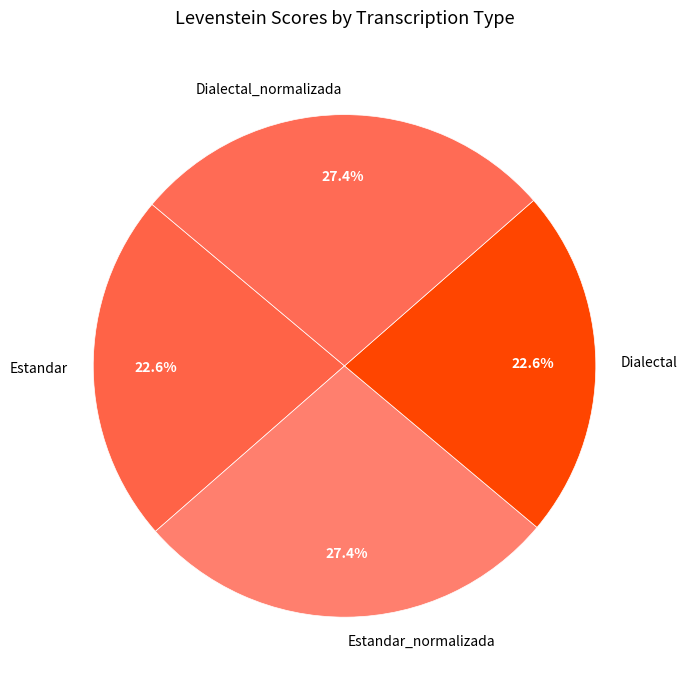

To the nearest percent, what portion does Estandar_normalizada represent?

27%